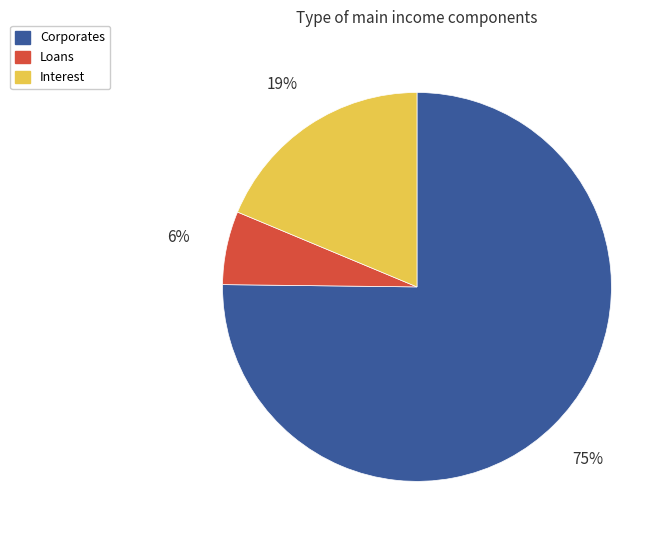

Combined, do Interest and Loans account for over 50%?

No